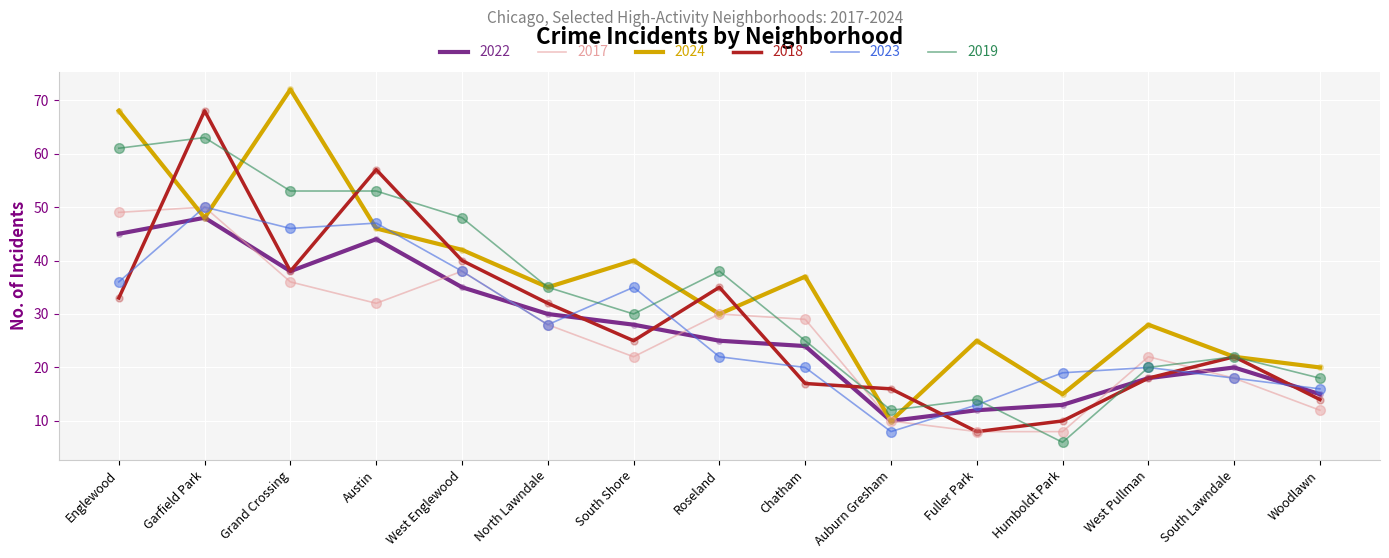

At how many categories does at least one series exceed 70?

1